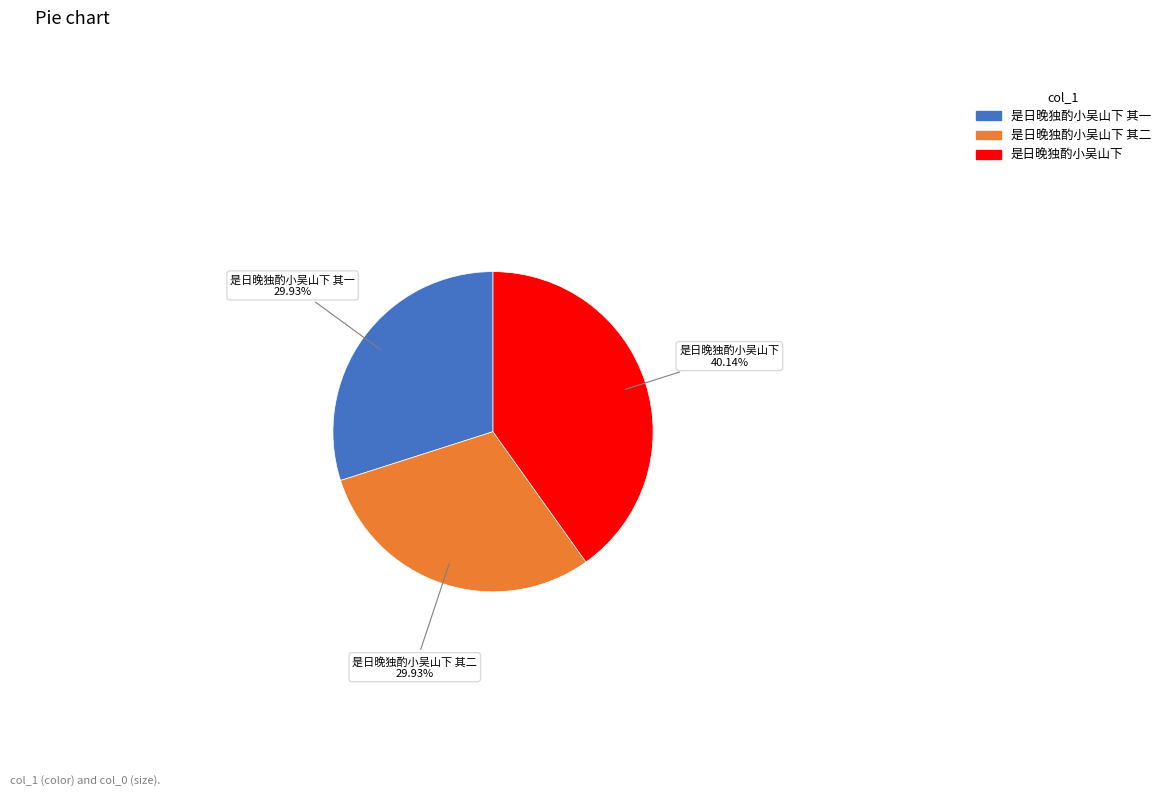

Is it true that 是日晚独酌小吴山下 其一 is 43% of the pie?

False